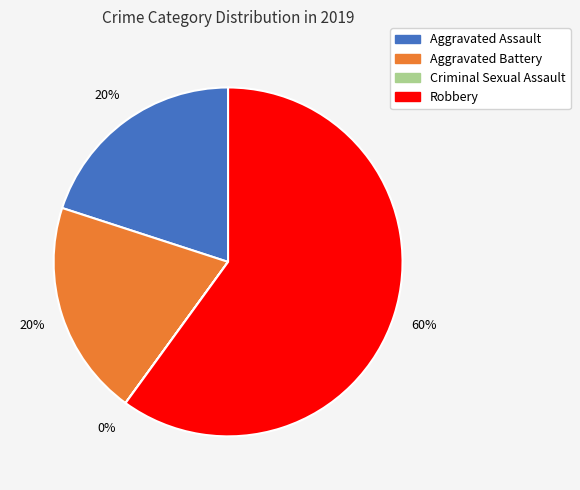

Between Aggravated Battery and Robbery, which is larger?

Robbery